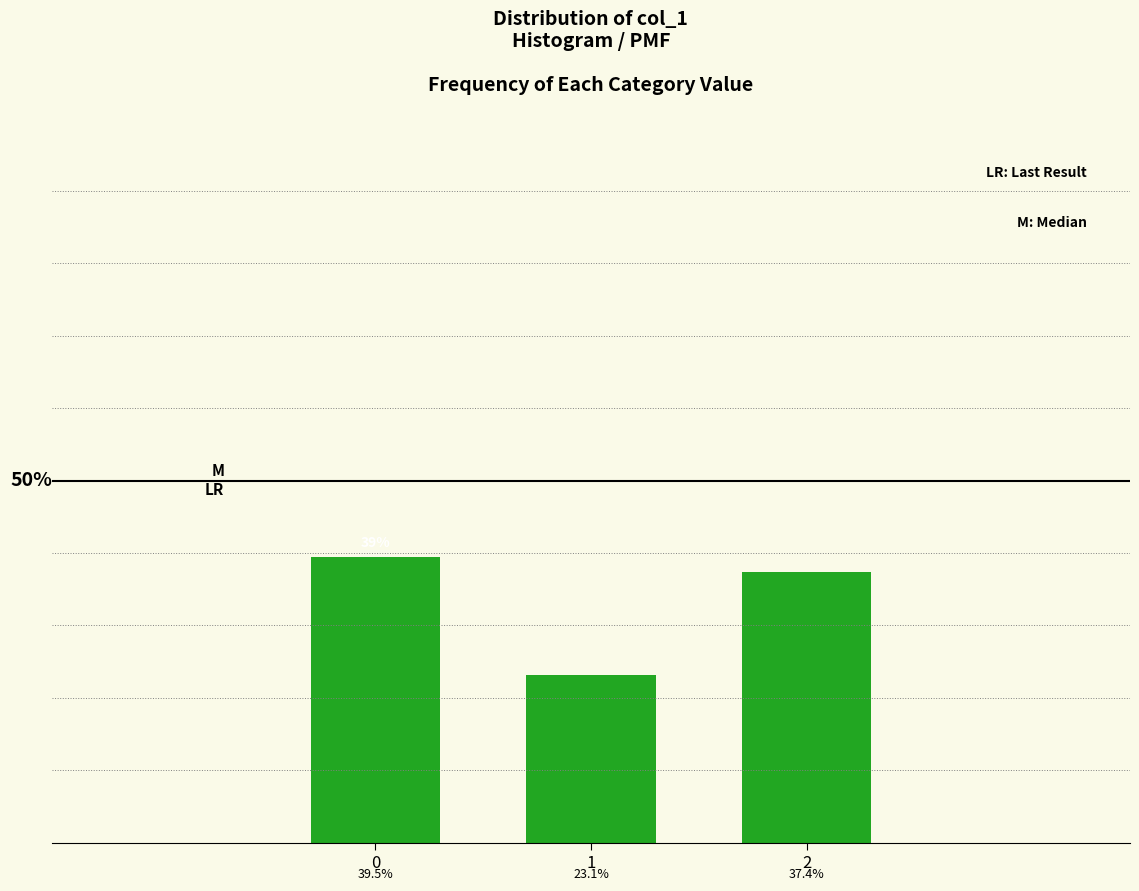

Rank the categories by value from lowest to highest.

1, 2, 0